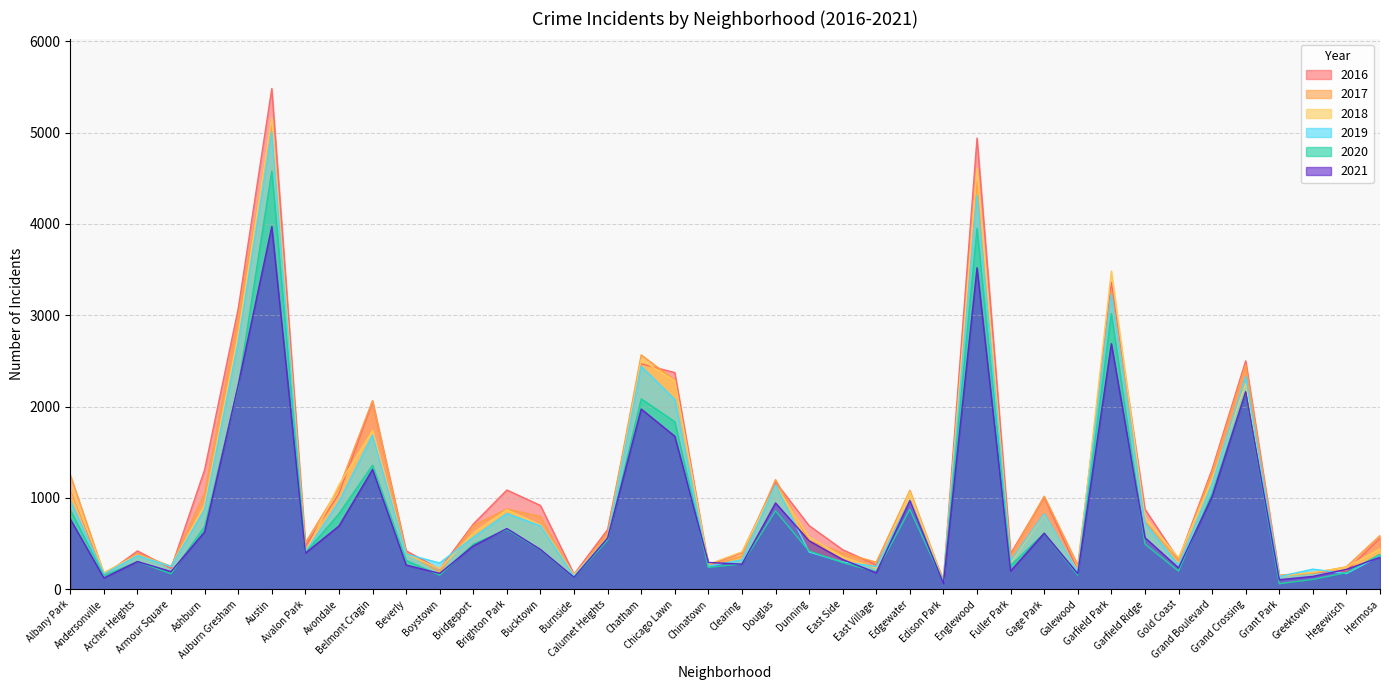

Reading right to left, list all the values displayed in this chart.

2017: Hermosa=588	Hegewisch=246	Greektown=176	Grant Park=154	Grand Crossing=2456	Grand Boulevard=1281	Gold Coast=311	Garfield Ridge=742	Garfield Park=3257	Galewood=265	Gage Park=1019	Fuller Park=365	Englewood=4472	Edison Park=87	Edgewater=1082	East Village=296	East Side=397	Dunning=531	Douglas=1200	Clearing=360	Chinatown=253	Chicago Lawn=2288	Chatham=2566	Calumet Heights=620	Burnside=145	Bucktown=795	Brighton Park=878	Bridgeport=697	Boystown=188	Beverly=404	Belmont Cragin=2066	Avondale=1107	Avalon Park=509	Austin=5095	Auburn Gresham=2973	Ashburn=1053	Armour Square=251	Archer Heights=391	Andersonville=171	Albany Park=1252
2019: Hermosa=365	Hegewisch=171	Greektown=220	Grant Park=138	Grand Crossing=2328	Grand Boulevard=1153	Gold Coast=261	Garfield Ridge=728	Garfield Park=3226	Galewood=189	Gage Park=825	Fuller Park=309	Englewood=4310	Edison Park=76	Edgewater=972	East Village=248	East Side=298	Dunning=407	Douglas=1140	Clearing=322	Chinatown=253	Chicago Lawn=2076	Chatham=2441	Calumet Heights=561	Burnside=142	Bucktown=694	Brighton Park=828	Bridgeport=568	Boystown=287	Beverly=385	Belmont Cragin=1687	Avondale=957	Avalon Park=405	Austin=5008	Auburn Gresham=2701	Ashburn=872	Armour Square=249	Archer Heights=368	Andersonville=166	Albany Park=968
2021: Hermosa=350	Hegewisch=217	Greektown=140	Grant Park=104	Grand Crossing=2161	Grand Boulevard=1014	Gold Coast=233	Garfield Ridge=565	Garfield Park=2688	Galewood=170	Gage Park=613	Fuller Park=200	Englewood=3519	Edison Park=62	Edgewater=969	East Village=180	East Side=325	Dunning=530	Douglas=944	Clearing=274	Chinatown=293	Chicago Lawn=1675	Chatham=1973	Calumet Heights=559	Burnside=130	Bucktown=435	Brighton Park=664	Bridgeport=474	Boystown=173	Beverly=265	Belmont Cragin=1311	Avondale=692	Avalon Park=395	Austin=3971	Auburn Gresham=2237	Ashburn=628	Armour Square=193	Archer Heights=303	Andersonville=123	Albany Park=767
2018: Hermosa=442	Hegewisch=240	Greektown=185	Grant Park=141	Grand Crossing=2250	Grand Boulevard=1205	Gold Coast=342	Garfield Ridge=789	Garfield Park=3484	Galewood=201	Gage Park=816	Fuller Park=289	Englewood=4607	Edison Park=75	Edgewater=1064	East Village=230	East Side=354	Dunning=571	Douglas=1131	Clearing=409	Chinatown=273	Chicago Lawn=2281	Chatham=2513	Calumet Heights=554	Burnside=160	Bucktown=704	Brighton Park=869	Bridgeport=616	Boystown=224	Beverly=386	Belmont Cragin=1736	Avondale=1142	Avalon Park=401	Austin=5162	Auburn Gresham=2787	Ashburn=924	Armour Square=248	Archer Heights=374	Andersonville=183	Albany Park=1117
2020: Hermosa=382	Hegewisch=181	Greektown=107	Grant Park=60	Grand Crossing=2158	Grand Boulevard=1052	Gold Coast=198	Garfield Ridge=494	Garfield Park=3018	Galewood=154	Gage Park=613	Fuller Park=259	Englewood=3952	Edison Park=75	Edgewater=873	East Village=191	East Side=291	Dunning=418	Douglas=857	Clearing=276	Chinatown=239	Chicago Lawn=1834	Chatham=2084	Calumet Heights=538	Burnside=126	Bucktown=431	Brighton Park=654	Bridgeport=493	Boystown=154	Beverly=315	Belmont Cragin=1357	Avondale=826	Avalon Park=400	Austin=4578	Auburn Gresham=2213	Ashburn=686	Armour Square=169	Archer Heights=303	Andersonville=147	Albany Park=870
2016: Hermosa=559	Hegewisch=204	Greektown=180	Grant Park=146	Grand Crossing=2500	Grand Boulevard=1313	Gold Coast=323	Garfield Ridge=876	Garfield Park=3361	Galewood=205	Gage Park=1008	Fuller Park=389	Englewood=4939	Edison Park=103	Edgewater=965	East Village=267	East Side=432	Dunning=696	Douglas=1173	Clearing=401	Chinatown=262	Chicago Lawn=2372	Chatham=2468	Calumet Heights=653	Burnside=164	Bucktown=917	Brighton Park=1086	Bridgeport=713	Boystown=219	Beverly=421	Belmont Cragin=2053	Avondale=1046	Avalon Park=475	Austin=5481	Auburn Gresham=3071	Ashburn=1308	Armour Square=227	Archer Heights=419	Andersonville=151	Albany Park=1110